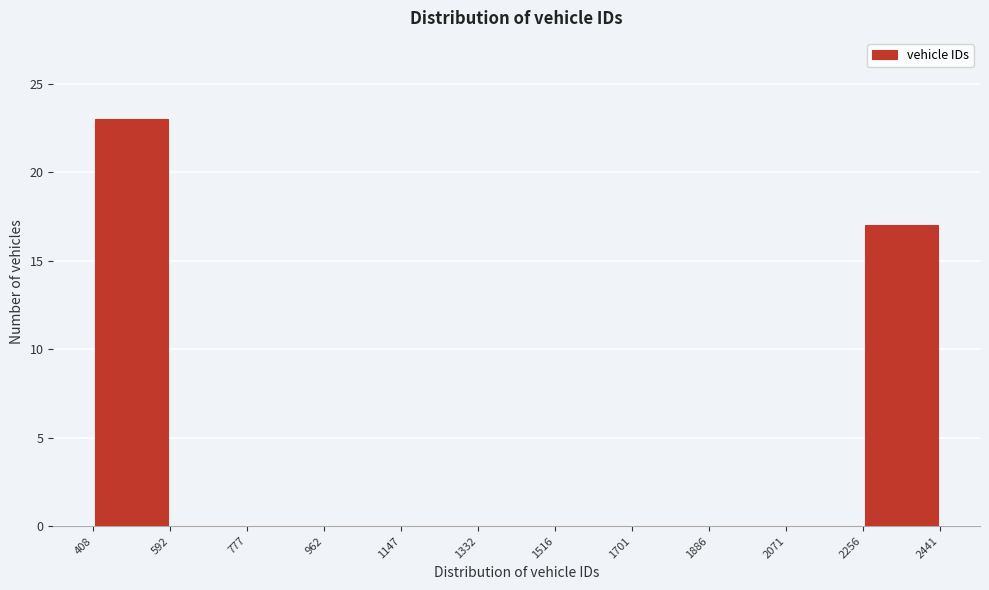

How tall is the bar that spans 408 to 592 on the x-axis? The values are not printed on the chart, so give them approximately, as read against the axis.

23